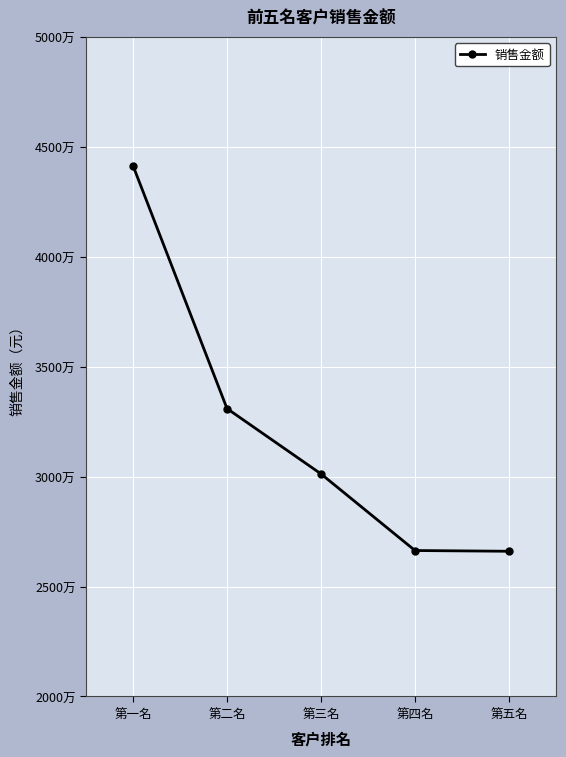

What is the difference between the values at 第一名 and 第三名?

14017341.3